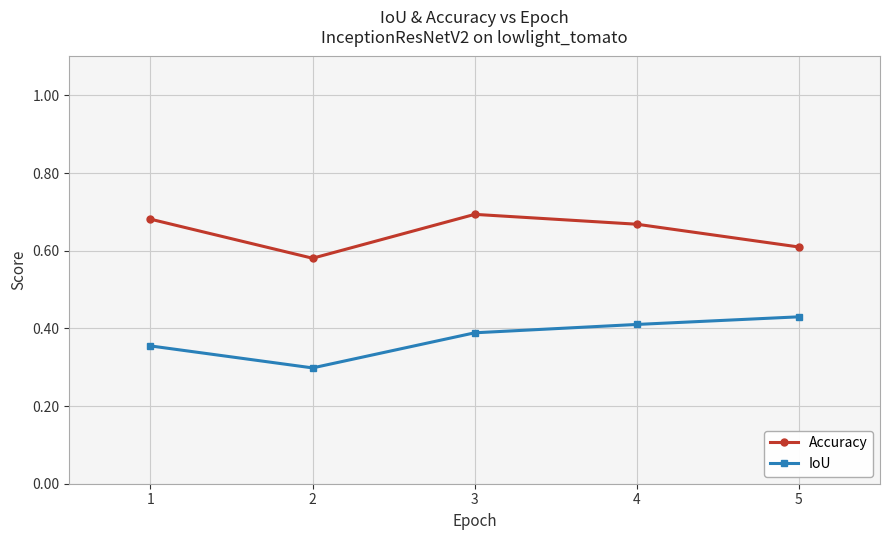

Is this an area chart (filled region under the line)?

No